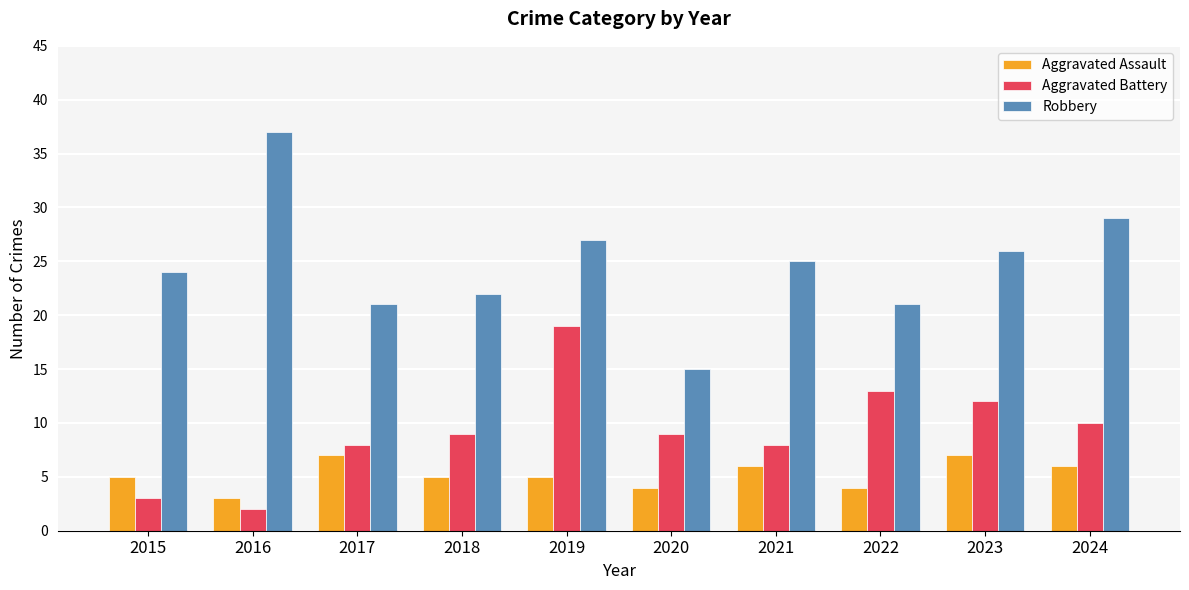

What are all the series names shown in the legend?

Aggravated Assault, Aggravated Battery, Robbery